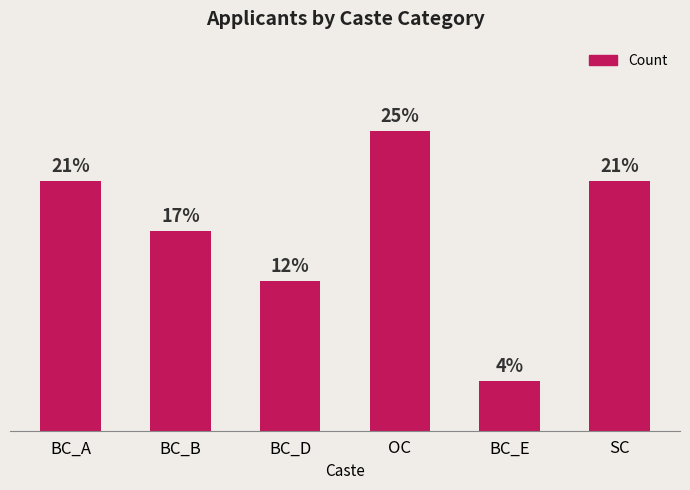

Rank the categories by value from highest to lowest.

OC, BC_A, SC, BC_B, BC_D, BC_E